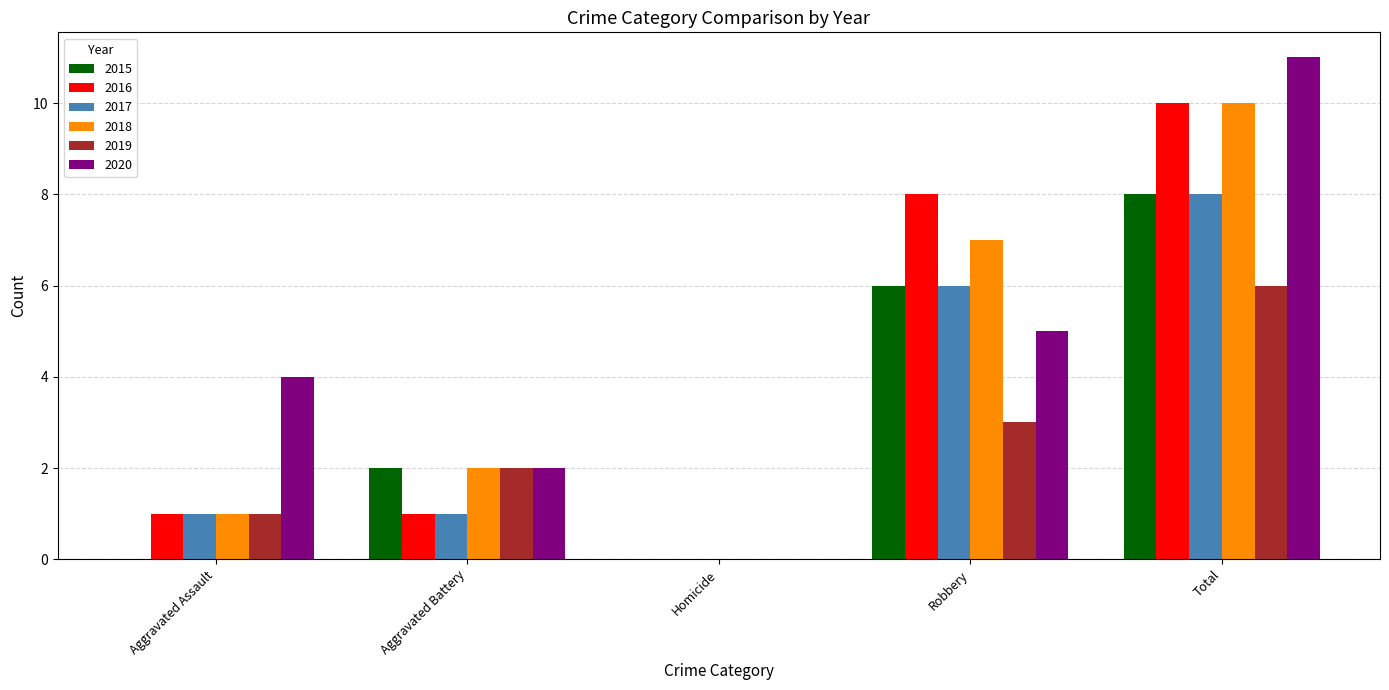

Is it true that 2019 equals 6 at Total?

True